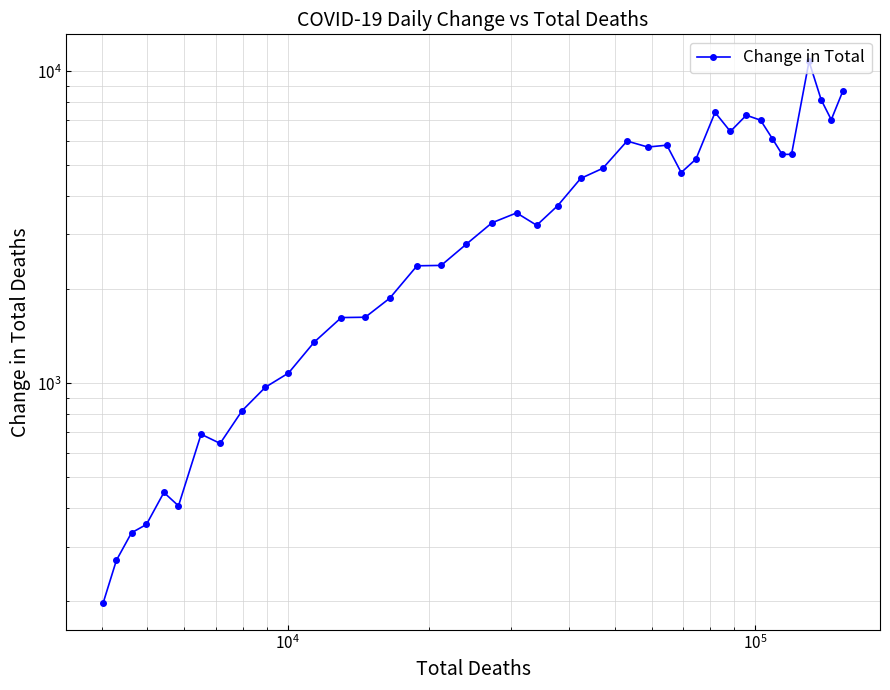

How many values exceed 3518?

19